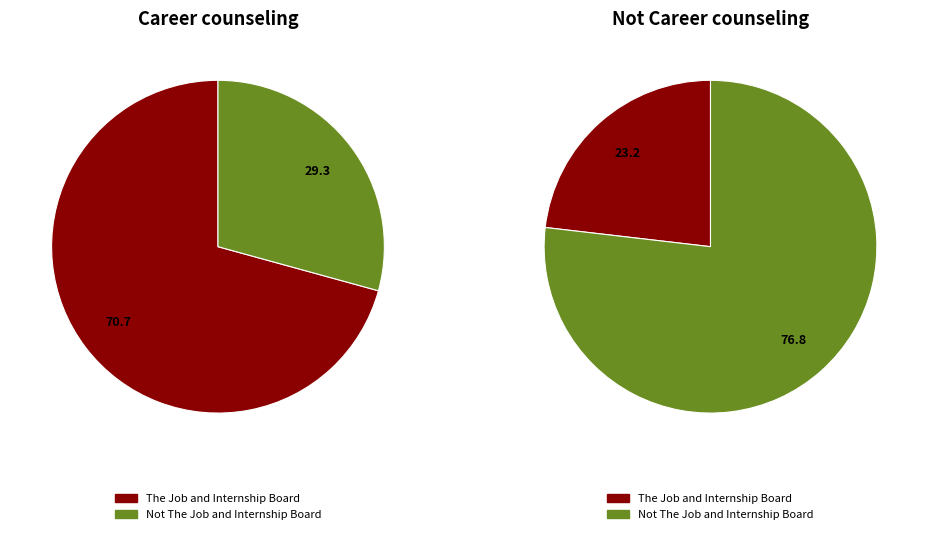

Is Not The Job and Internship Board the majority of the pie?

No